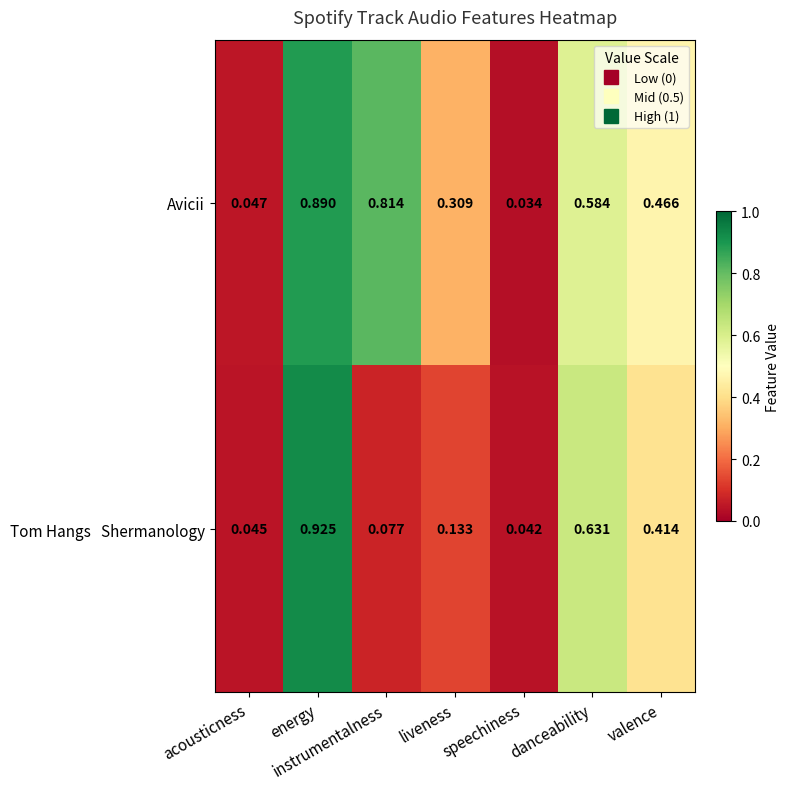

Which category has the lowest value across all series?

speechiness